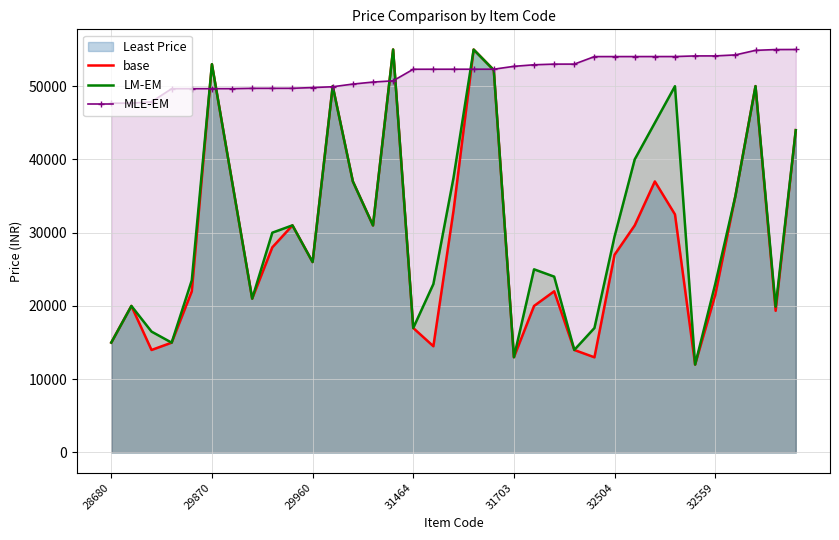

Which series has the largest total across all categories?

MLE-EM